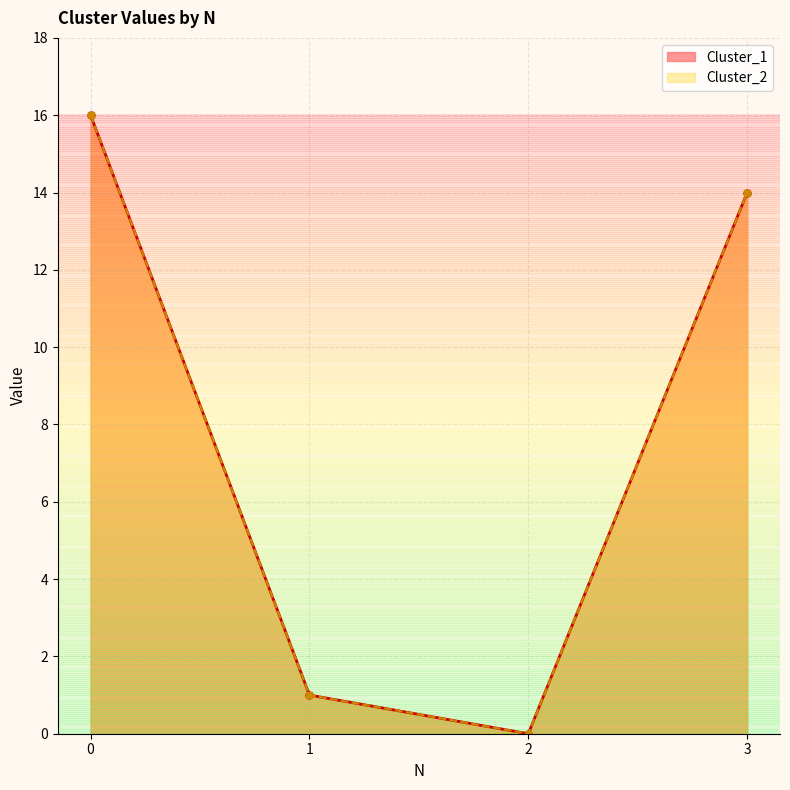

What is the value of the Cluster_1 point at the 2nd from the left?

1